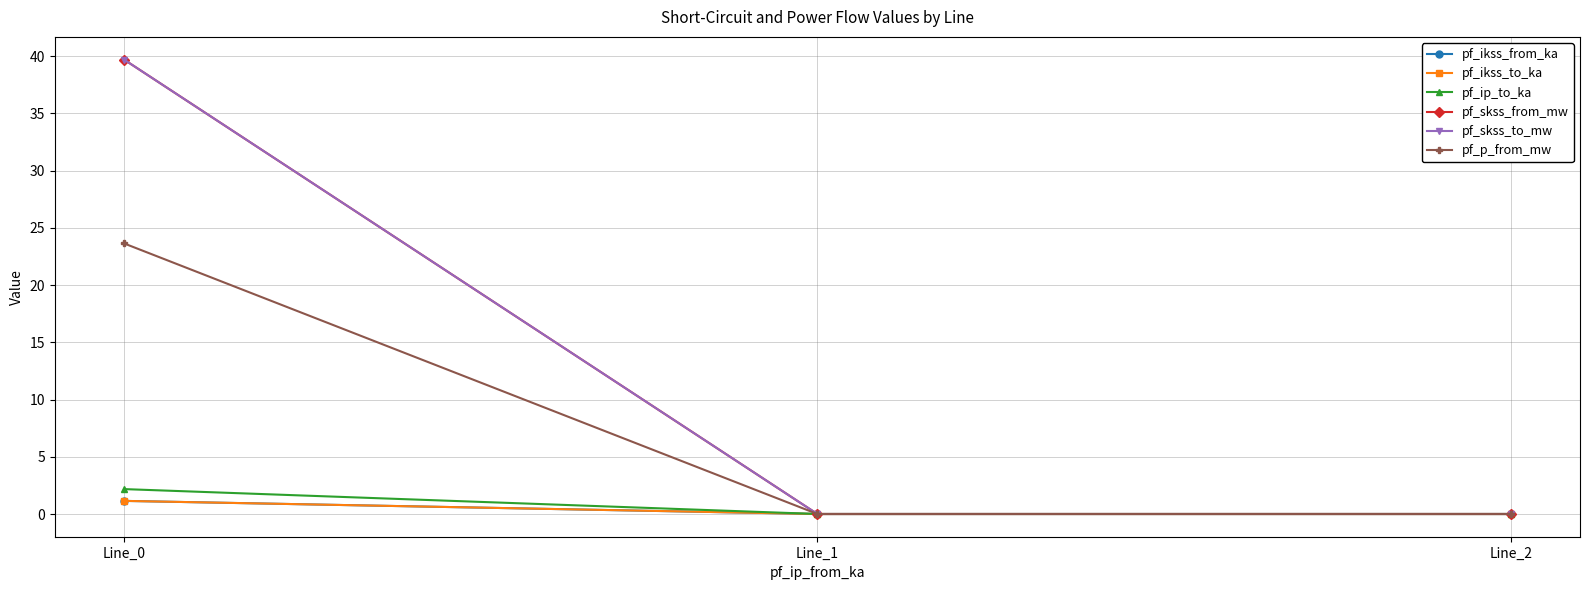

Does the chart have visible grid lines?

Yes